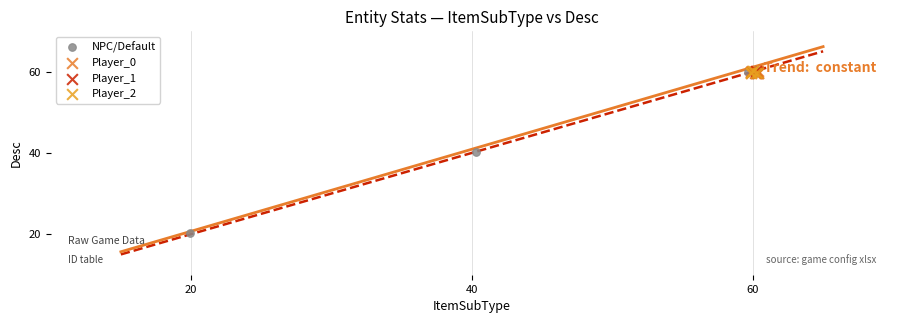

Which series contains the lowest Y value?

NPC/Default